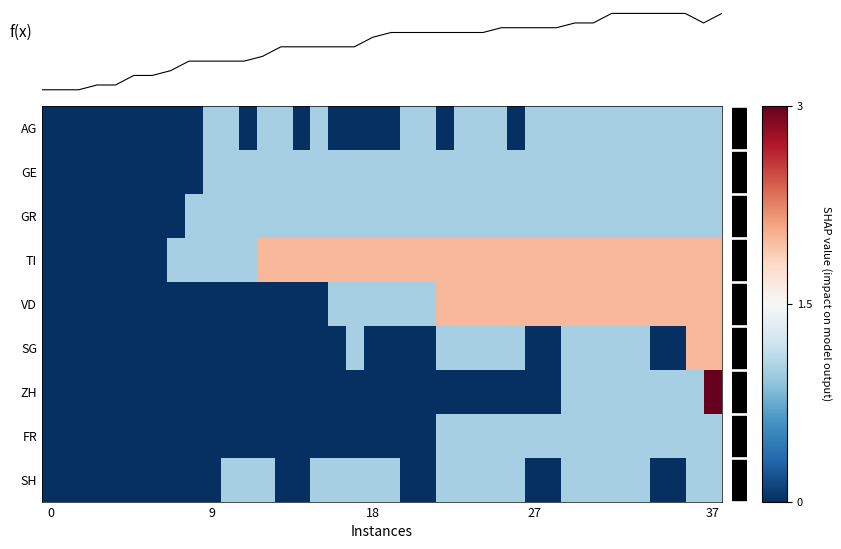

Which series has the largest total across all categories?

TI